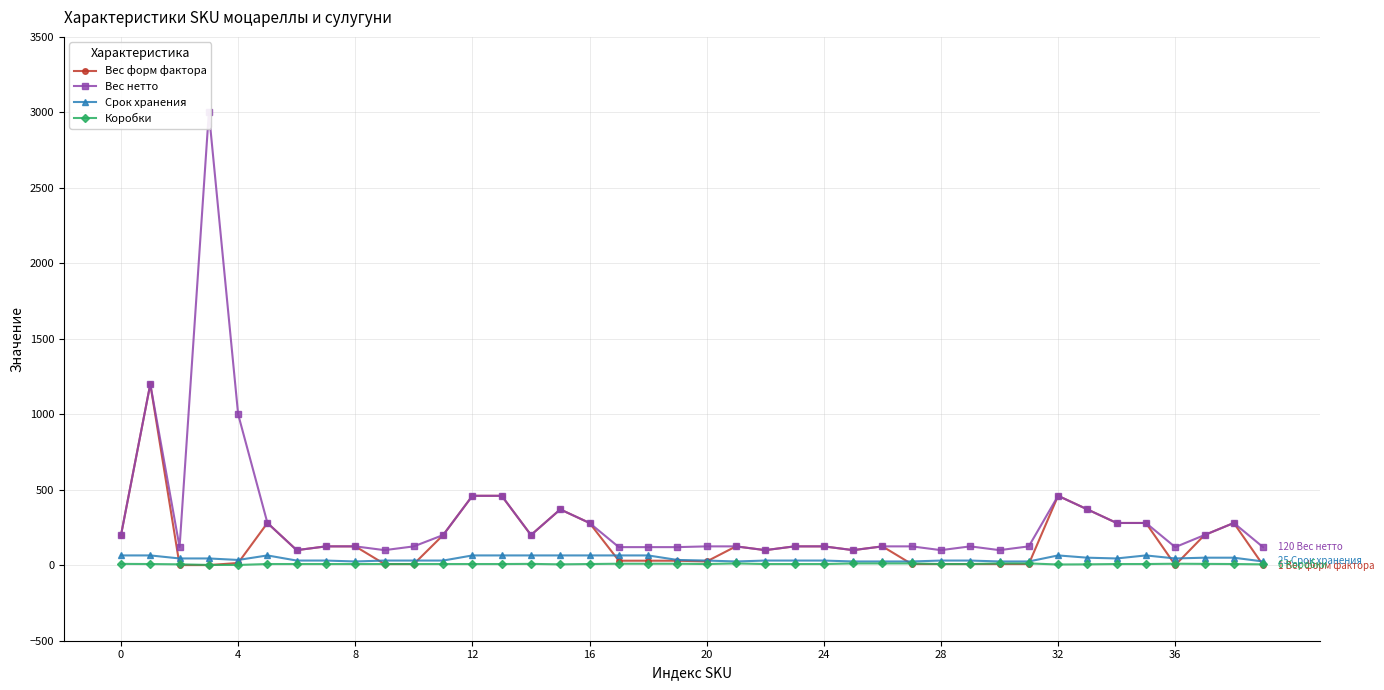

Reading right to left, list all the values displayed in this chart.

Вес форм фактора: 1	280	200	1	280	280	370	460	8	8	8	8	8	125	100	125	125	100	125	25	30	30	30	280	370	200	460	460	200	8	8	125	125	100	280	15	1	1	1200	200
Вес нетто: 120	280	200	120	280	280	370	460	125	100	125	100	125	125	100	125	125	100	125	125	120	120	120	280	370	200	460	460	200	125	100	125	125	100	280	1000	3000	120	1200	200
Срок хранения: 25	50	50	45	65	45	50	65	25	25	31	31	25	25	25	31	31	31	25	31	35	65	65	65	65	65	65	65	31	31	31	25	31	31	65	35	45	45	65	65
Коробки: 6	8	9	10	8	8	6	5	12	12	8	8	12	12	12	8	8	8	12	8	10	10	10	8	6	9	8	8	8	8	8	8	8	8	8	2	2	6	8	9